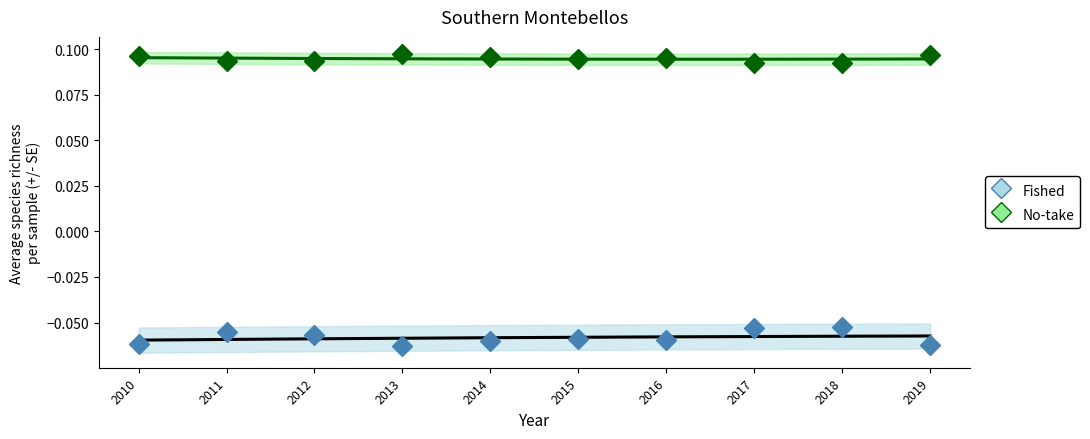

List the series in order of their overall mean, highest first.

No-take, Fished